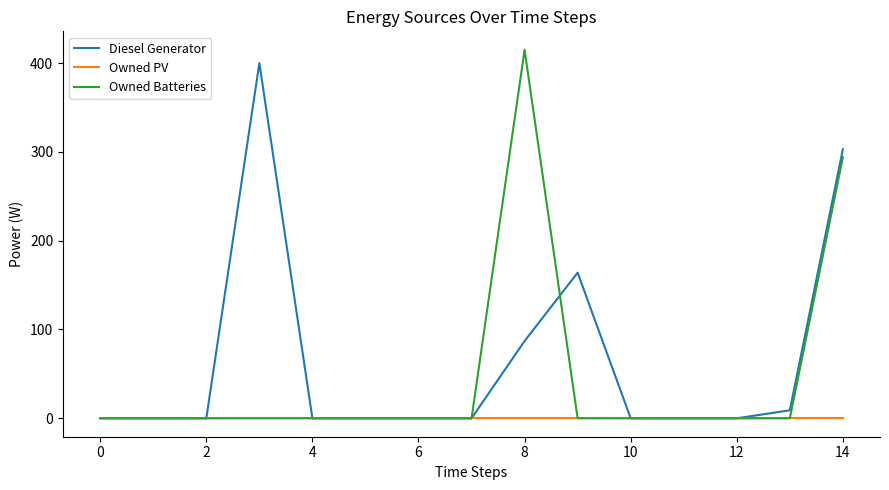

What are all the series names shown in the legend?

Diesel Generator, Owned PV, Owned Batteries